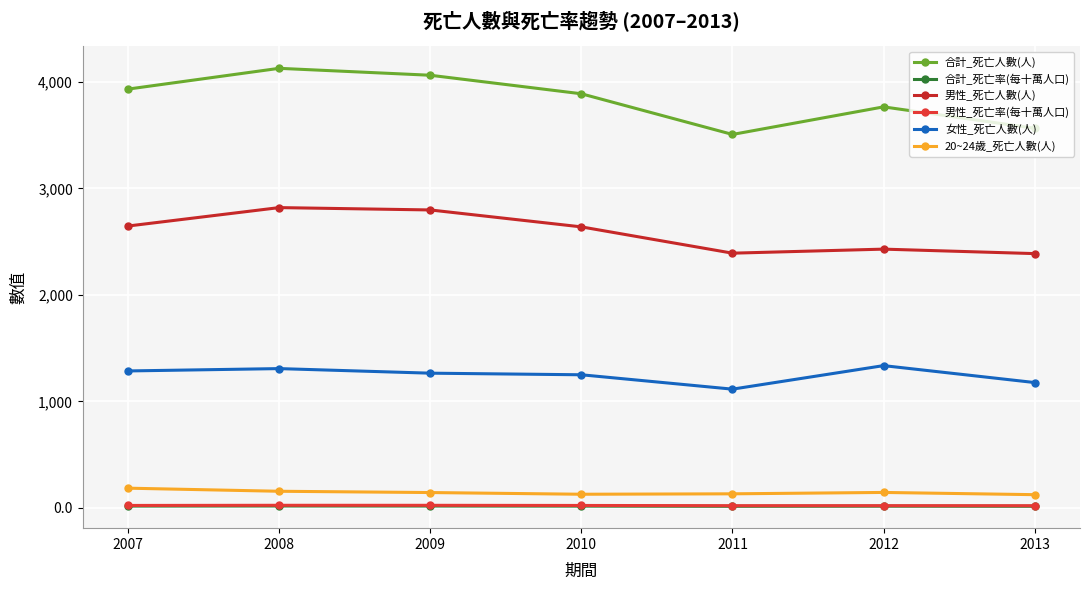

How many lines are shown in the chart?

6